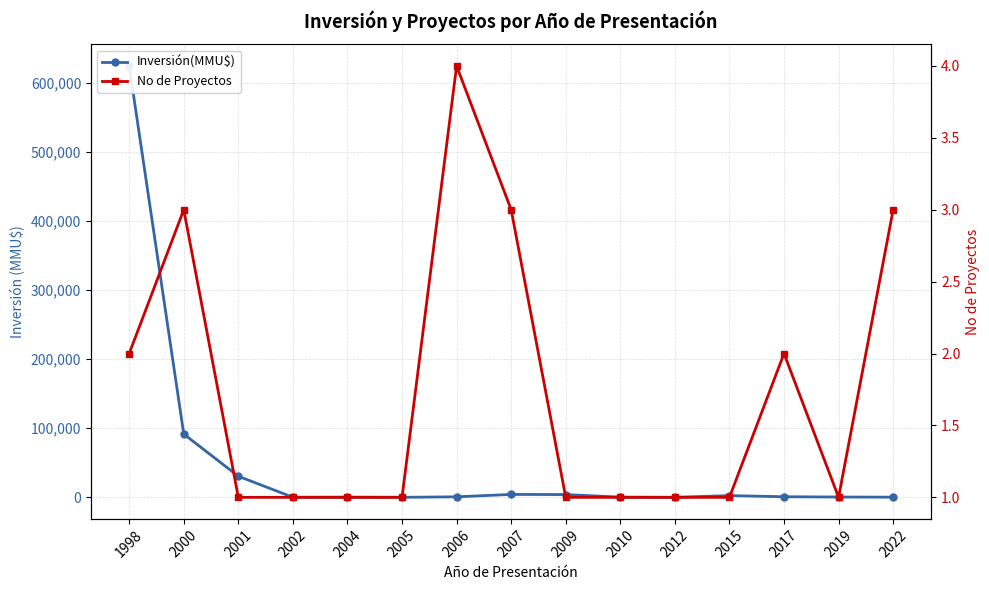

At which label is Inversión(MMU$) closest to 312000?

2000